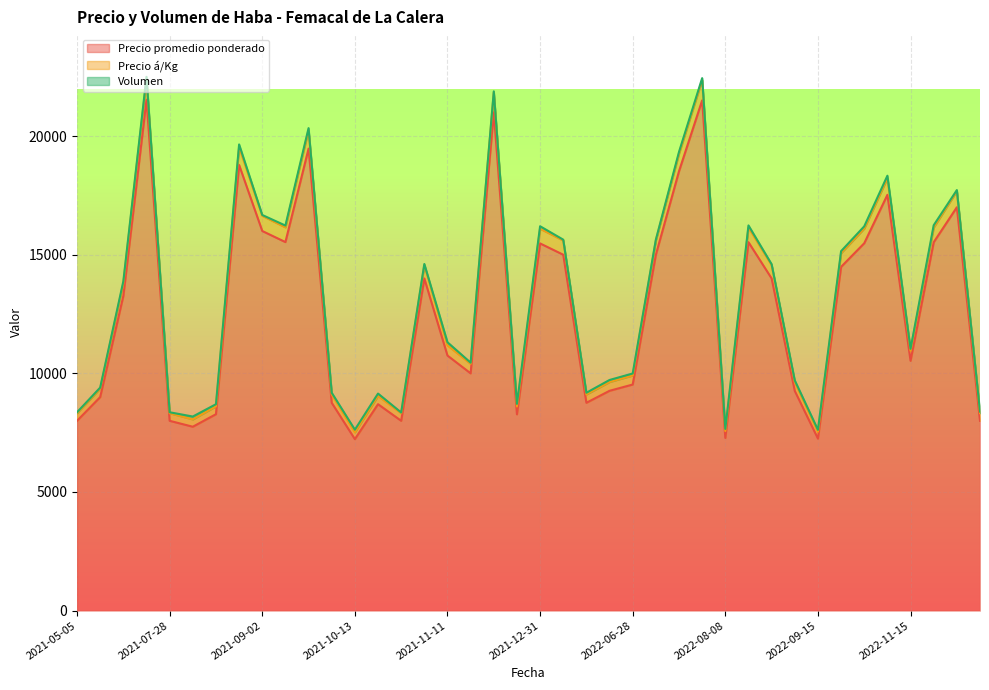

Where does the Precio á/Kg series first go above 13796?

2021-07-05